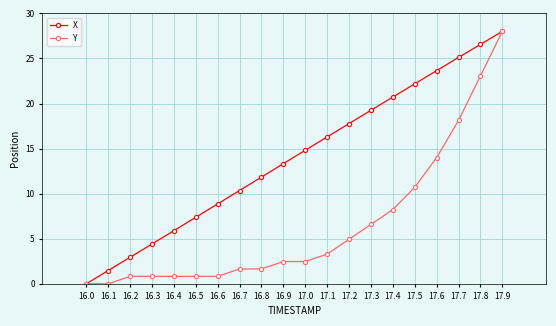

Does the chart display data point markers on the line(s)?

Yes